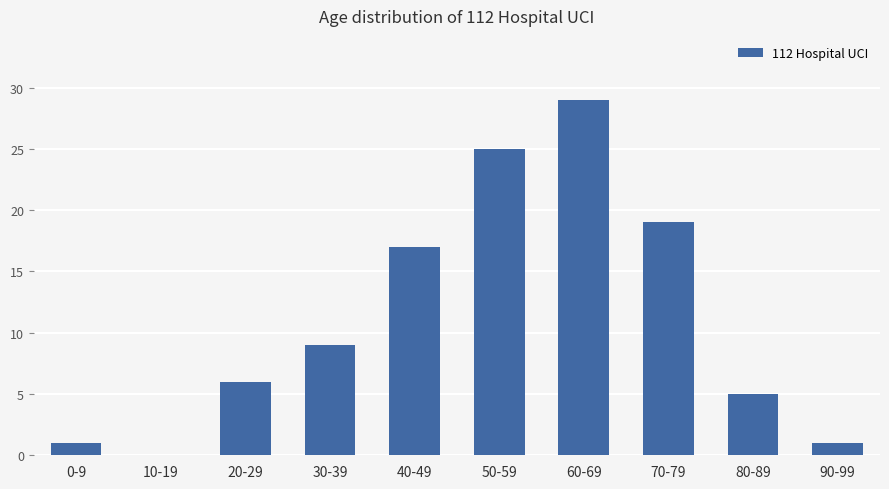

How many values are above zero?

9